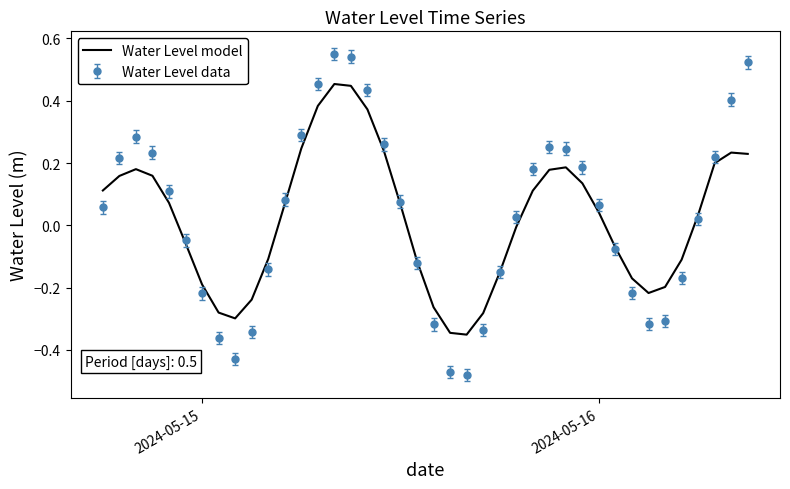

List the series in order of their peak value, highest first.

Water Level data, Water Level model